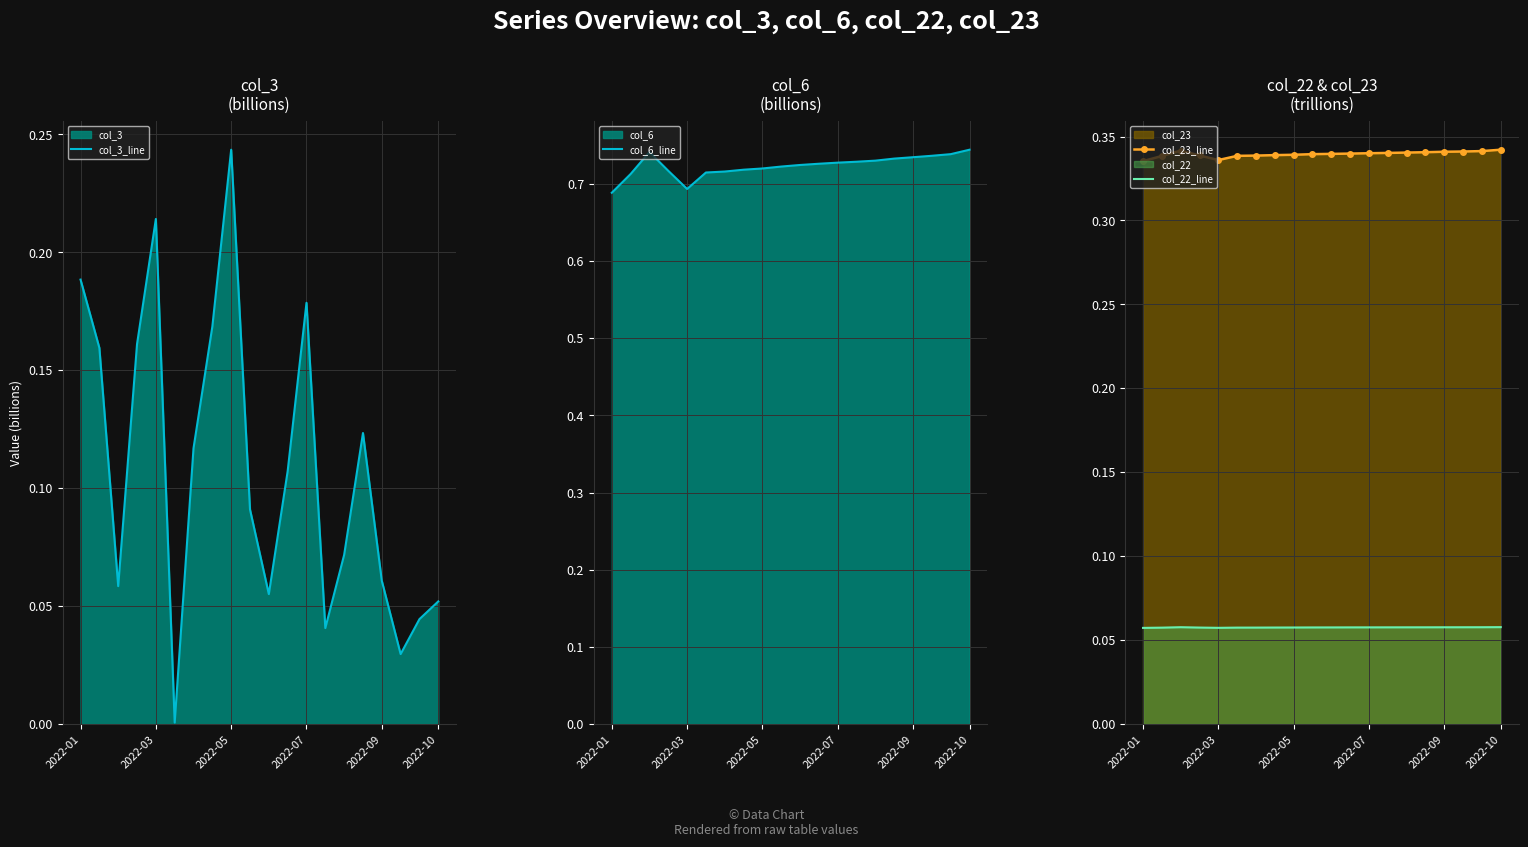

Is it true that col_22_line equals 0.0 at 2022-01?

False